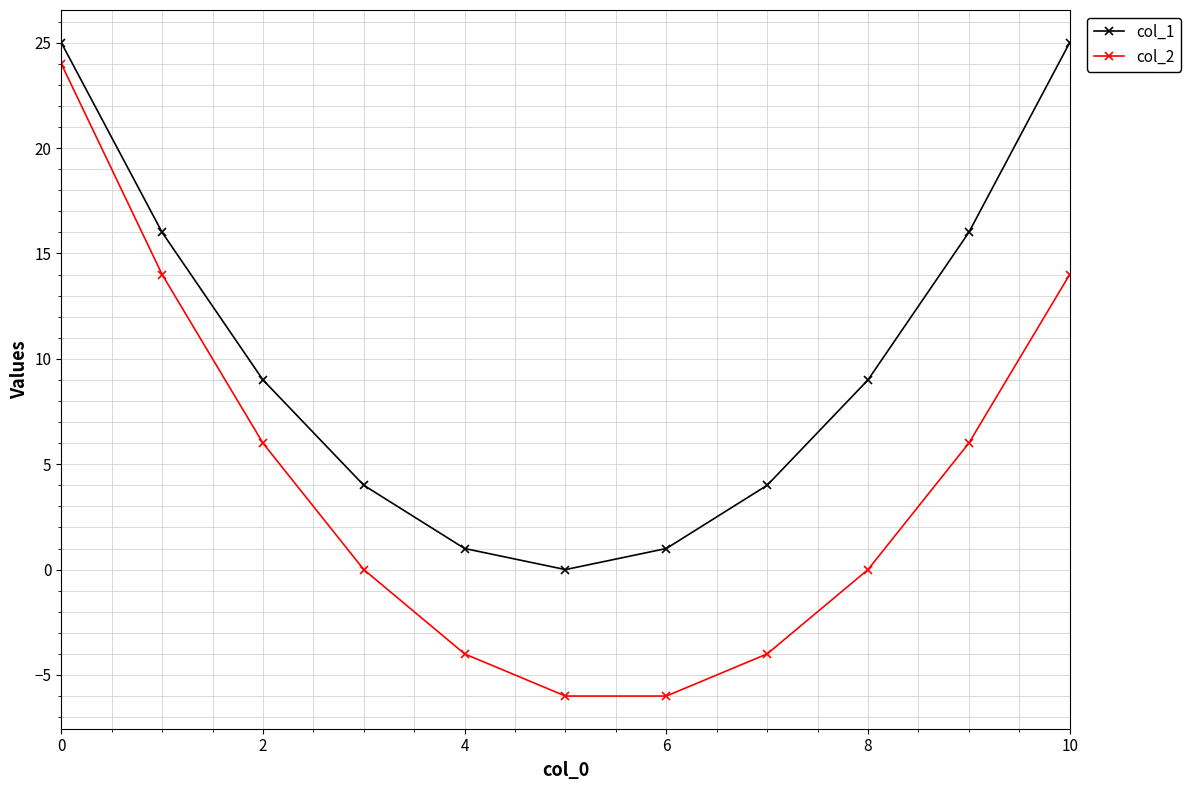

What is the smallest value displayed?

-6